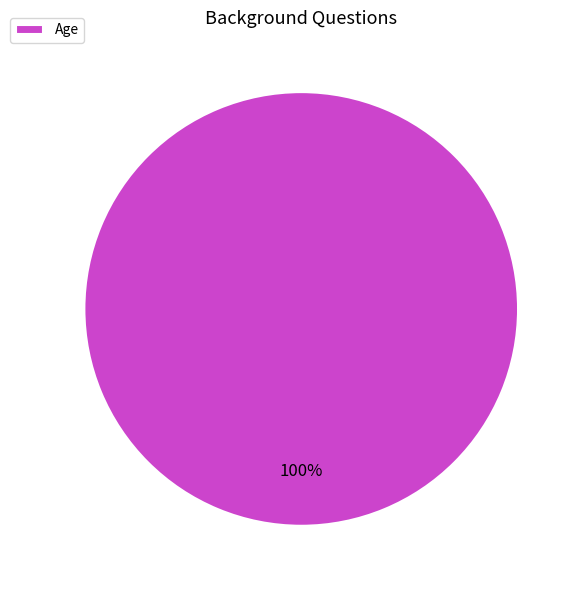

Rank the categories by value from highest to lowest.

Age